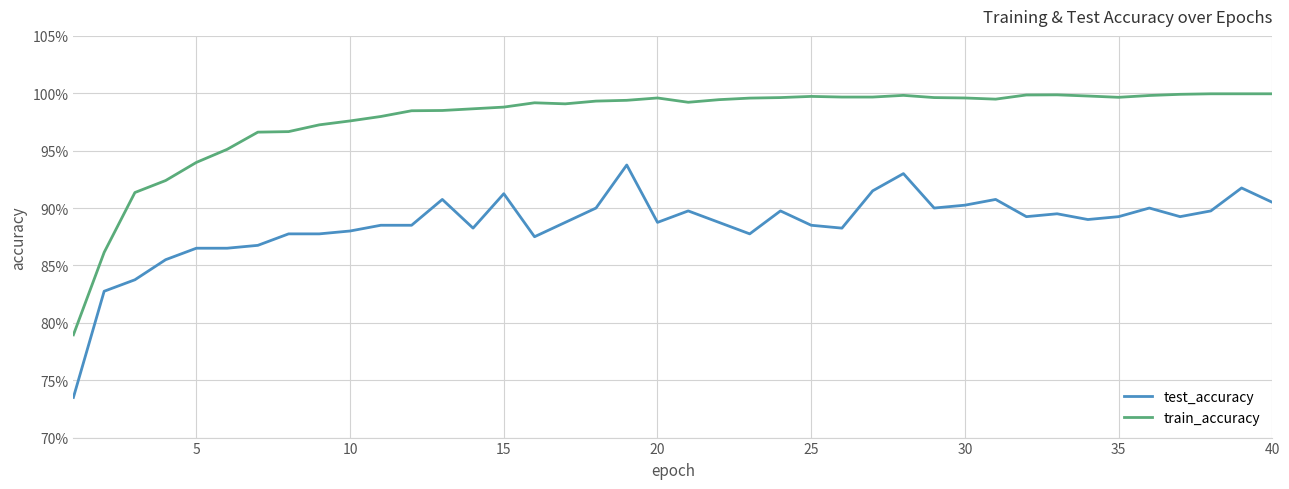

Does the chart have visible grid lines?

Yes